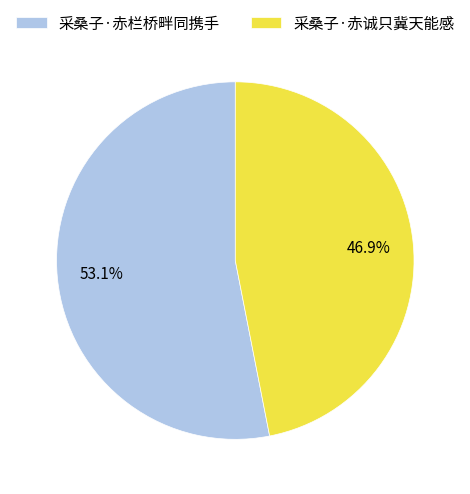

The 采桑子·赤栏桥畔同携手 slice represents 47% of the pie. True or false?

False